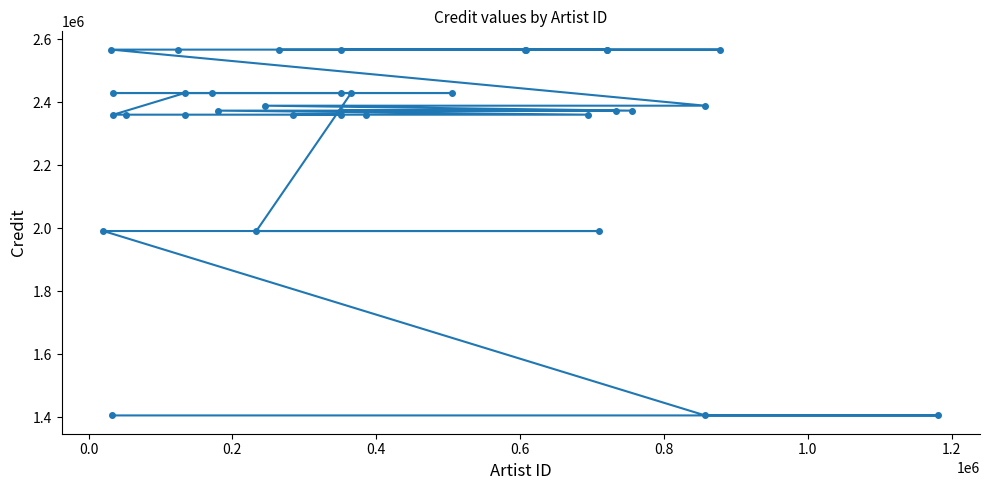

Is this an area chart (filled region under the line)?

No